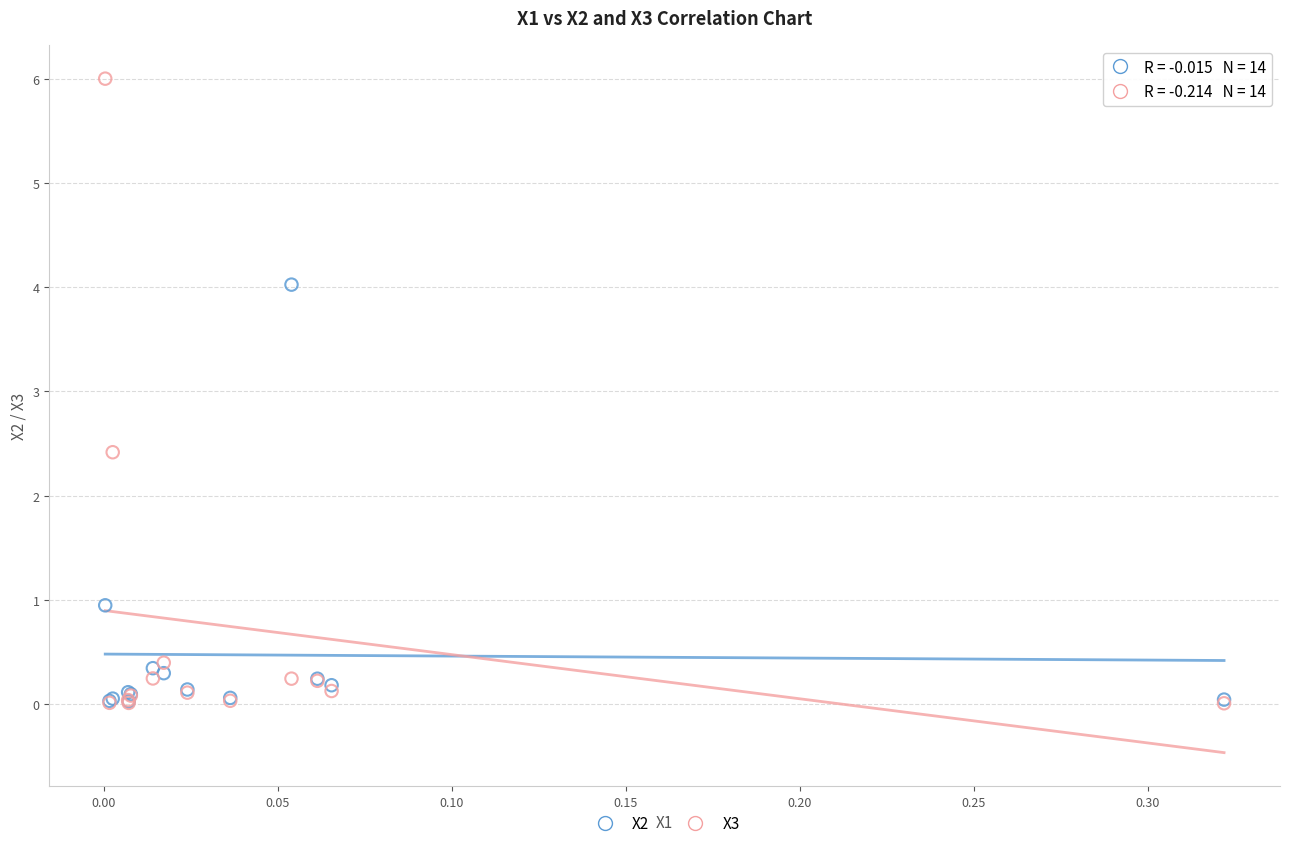

In the X3 series, what Y value is closest to 3?

2.4